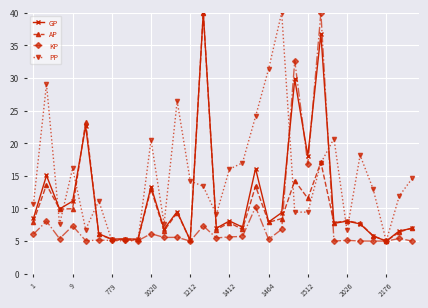

What is the maximum value shown in the chart?

40.0